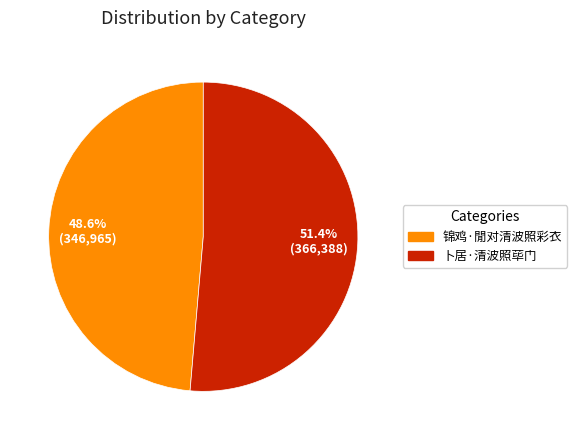

What portion of the pie excludes 锦鸡·閒对清波照彩衣?

51.4%